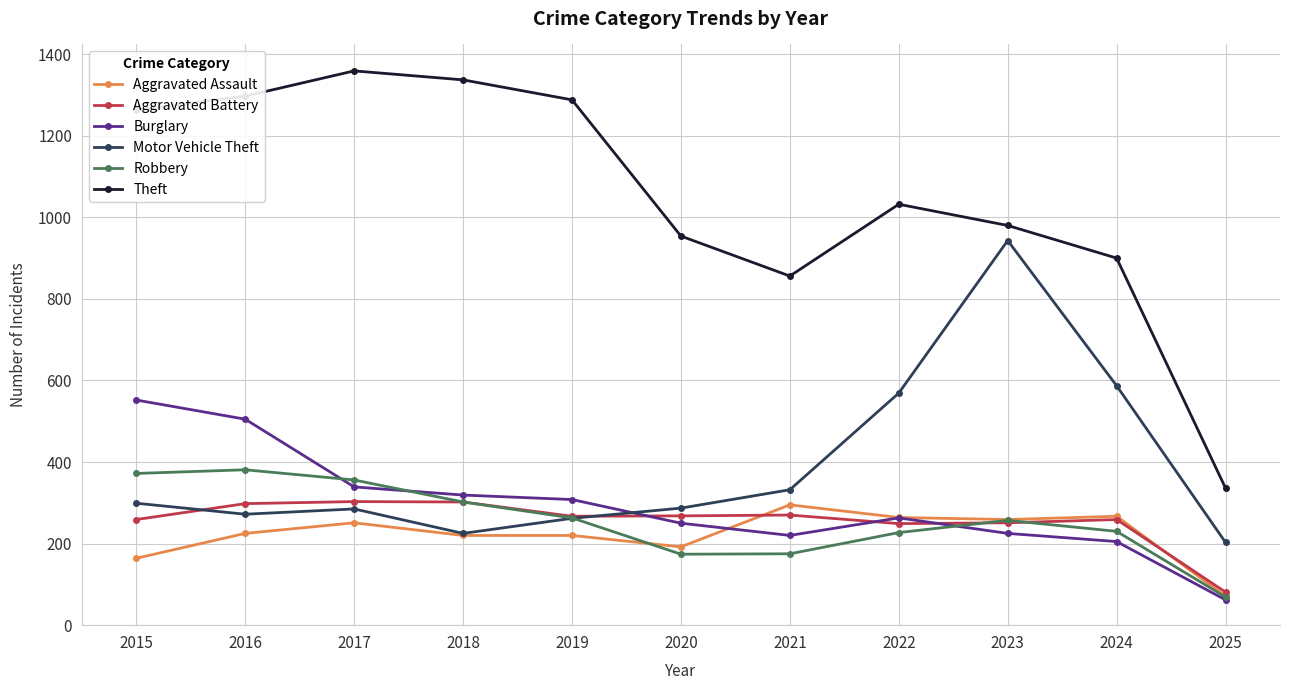

Between which two adjacent categories do Burglary and Motor Vehicle Theft first intersect?

2019 and 2020